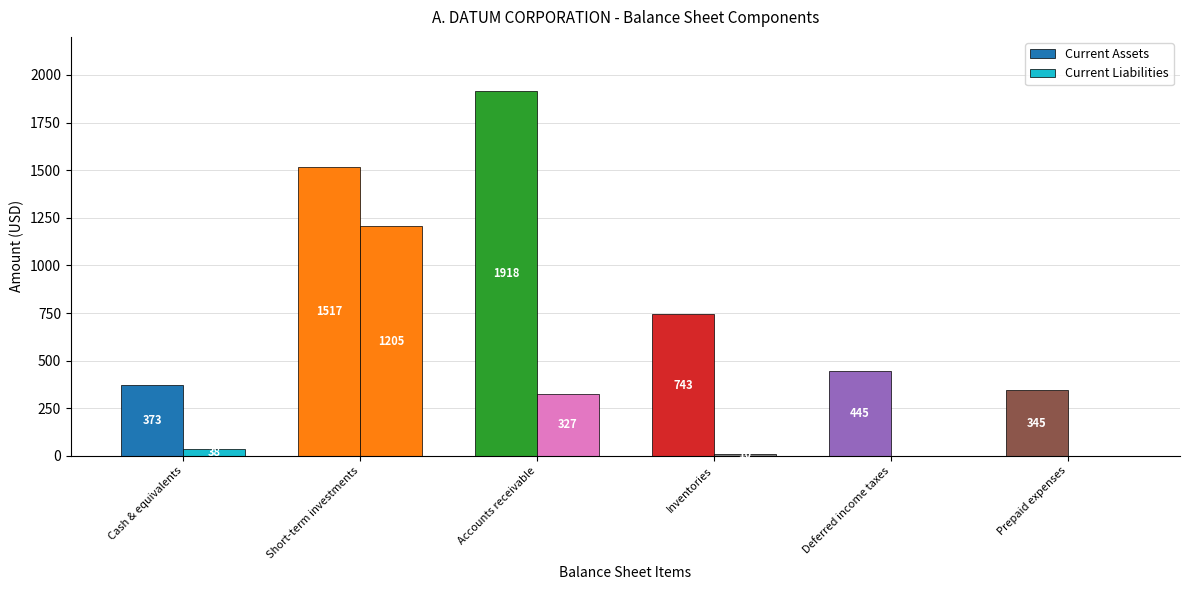

Does the chart contain stacked bars?

No